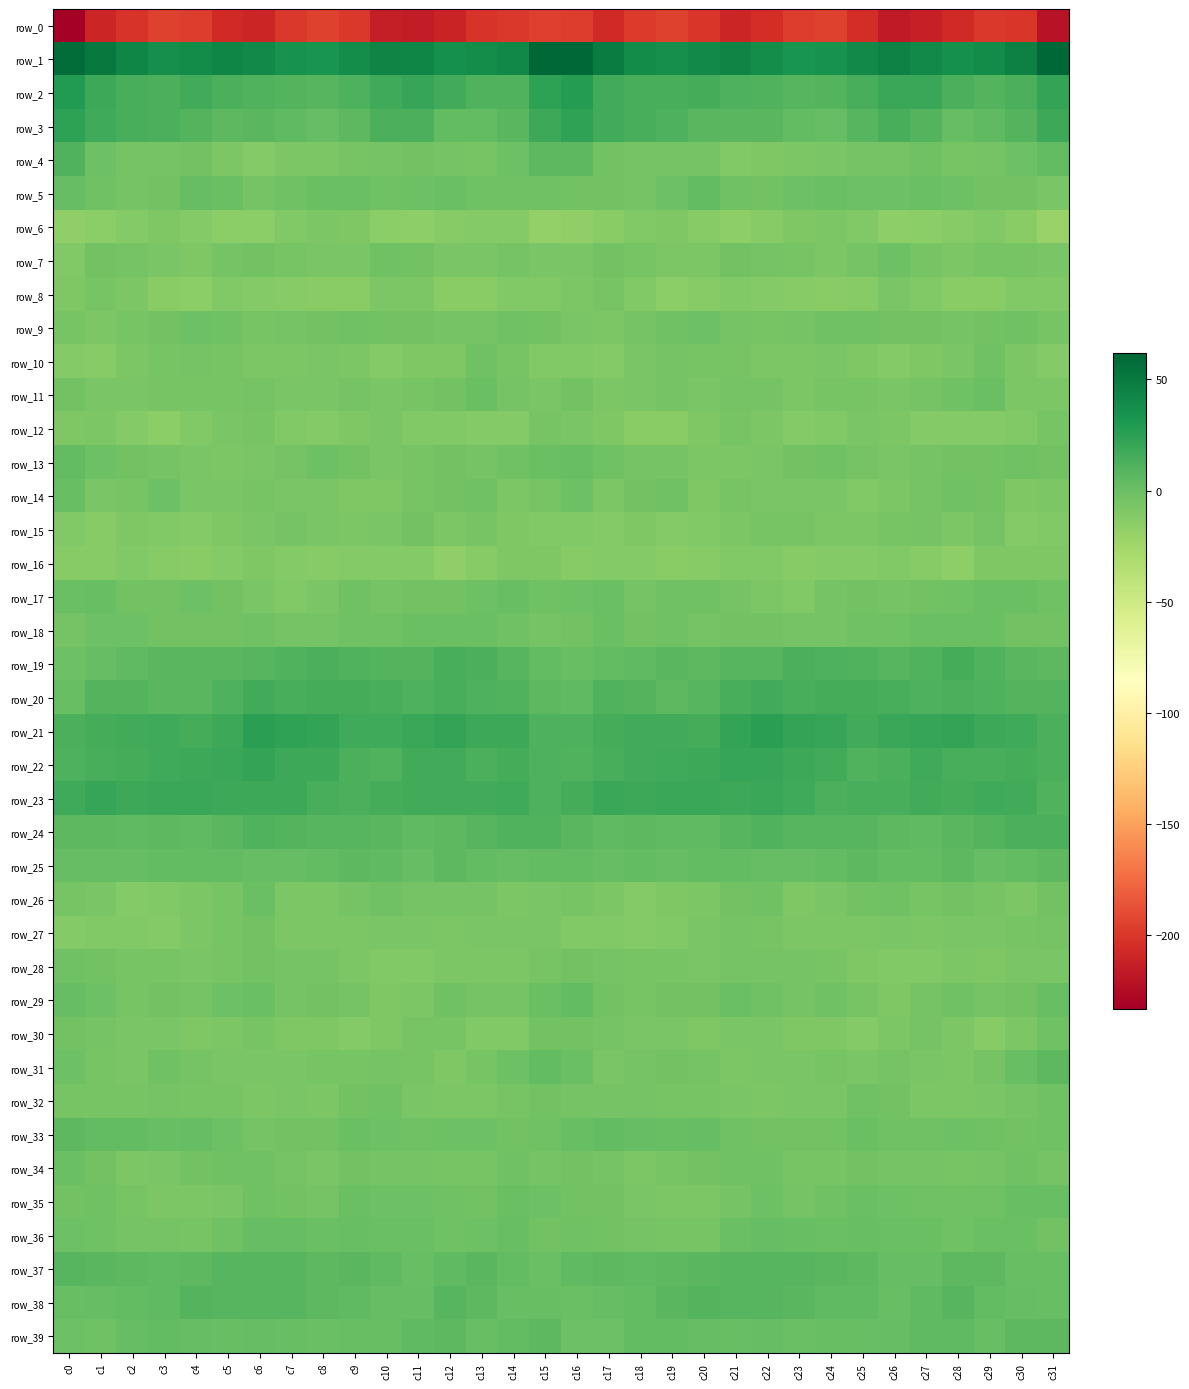

What is the sum of the row_6 values at c30 and c23?

-23.2